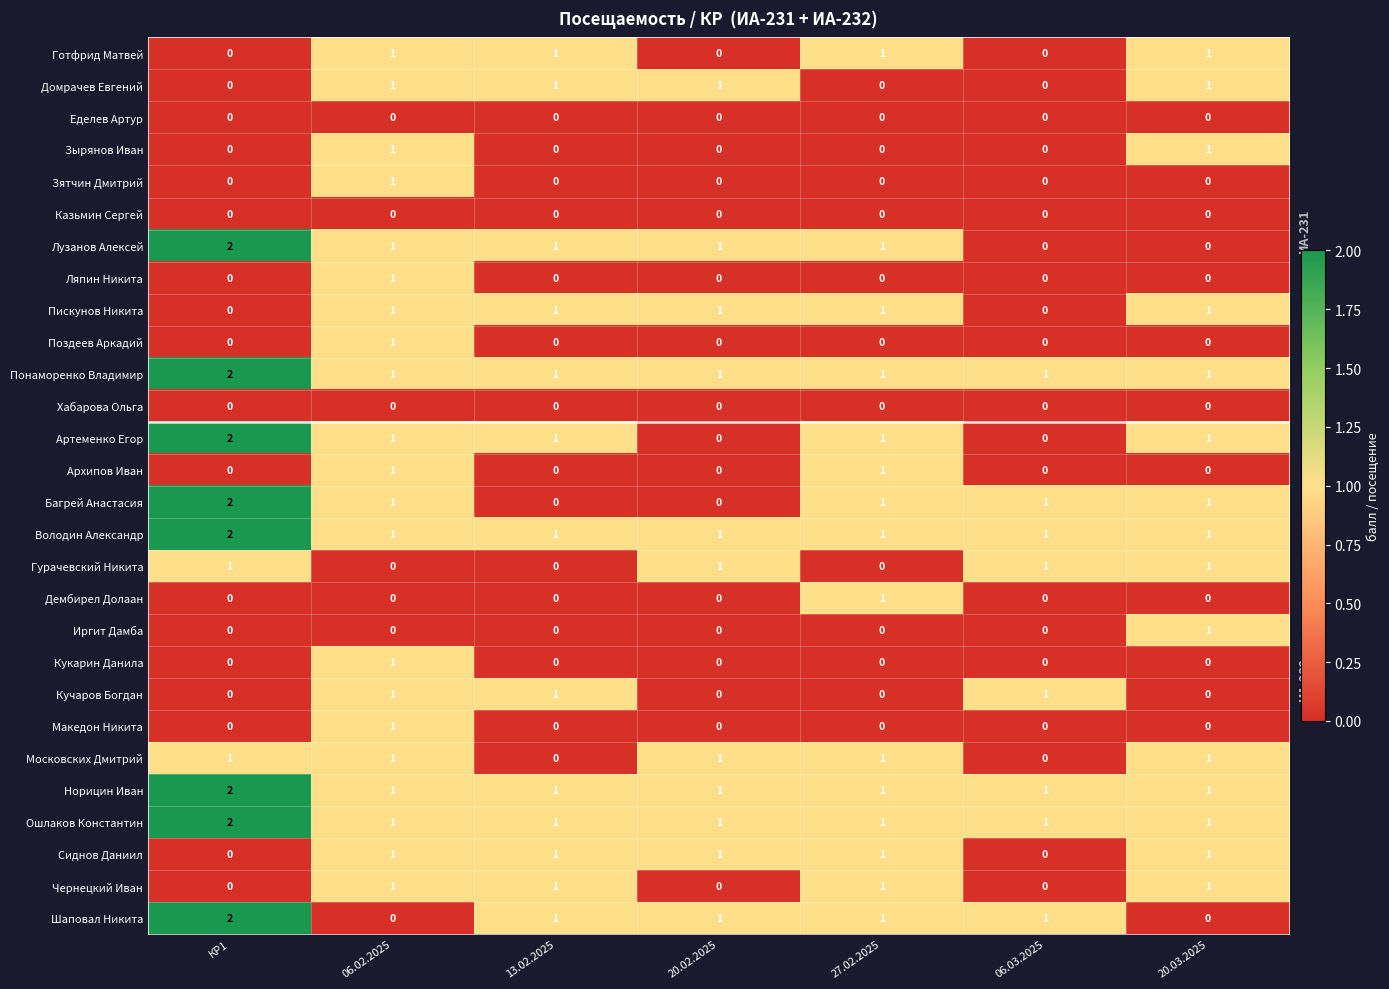

True or false: Гурачевский Никита has a value of 0 at 06.02.2025.

True